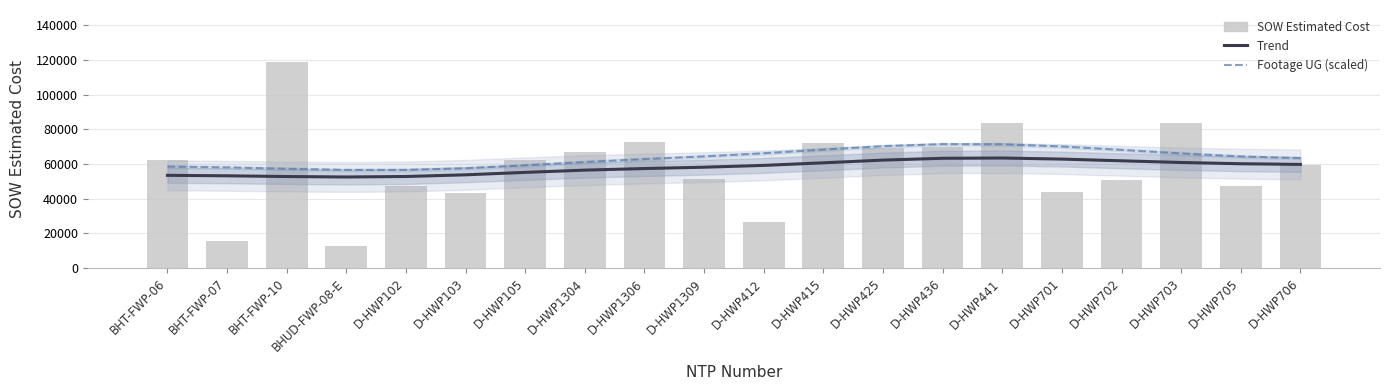

What is the value of the SOW Estimated Cost bar at the 17th from the left?

50824.5